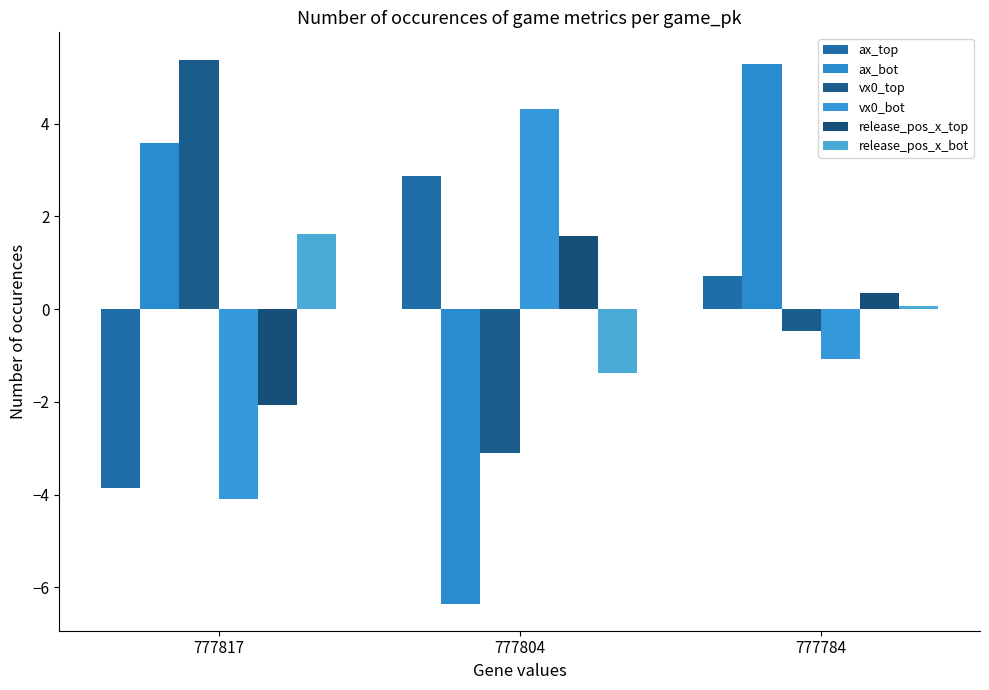

The ax_bot series shows -2.9 at 777804. True or false?

False